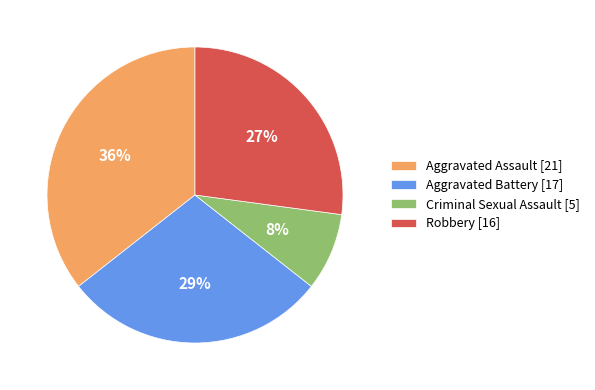

Which slice is the largest?

Aggravated Assault